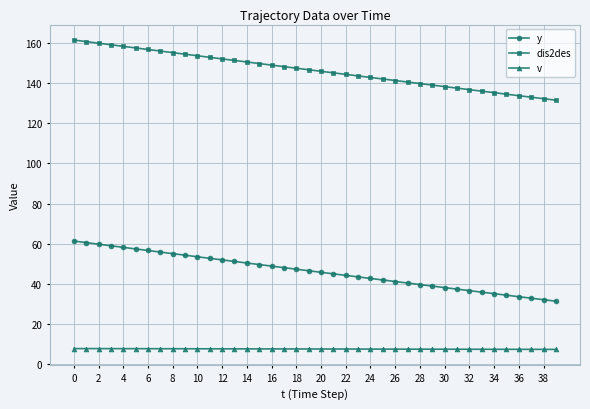

What is the value of the y point at the 3rd from the left?

59.8